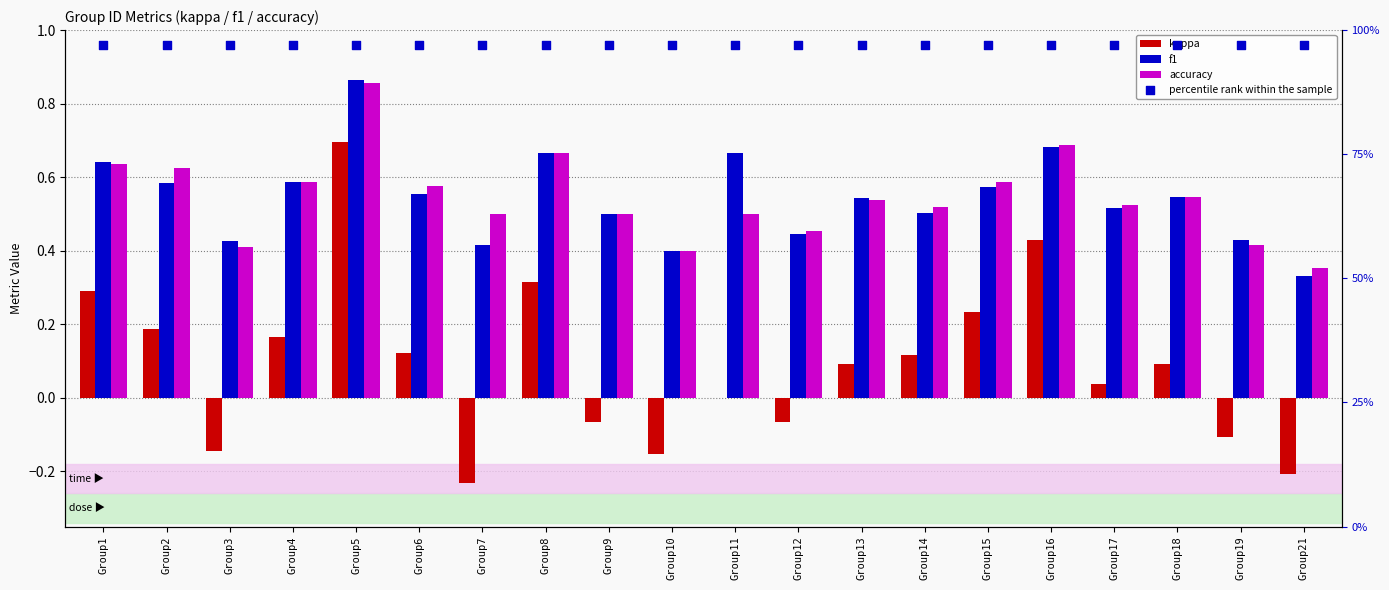

Which series has the largest total across all categories?

percentile rank within the sample